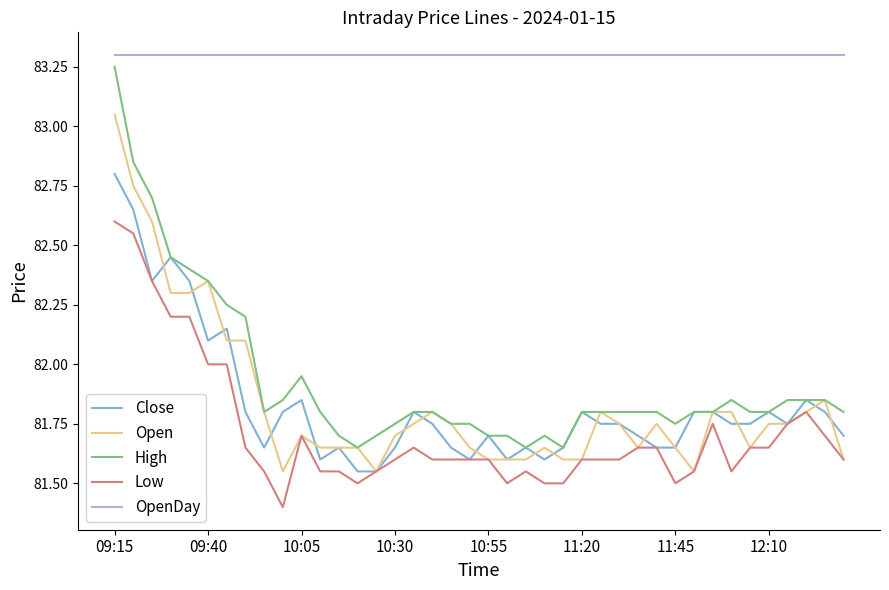

True or false: OpenDay and Open intersect in this chart.

False